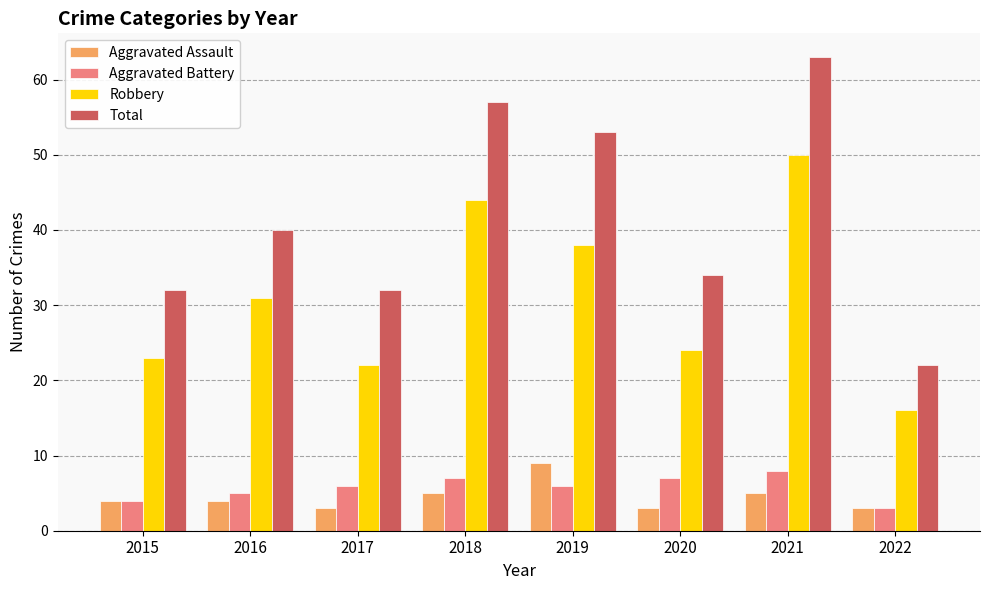

Does the chart contain stacked bars?

No